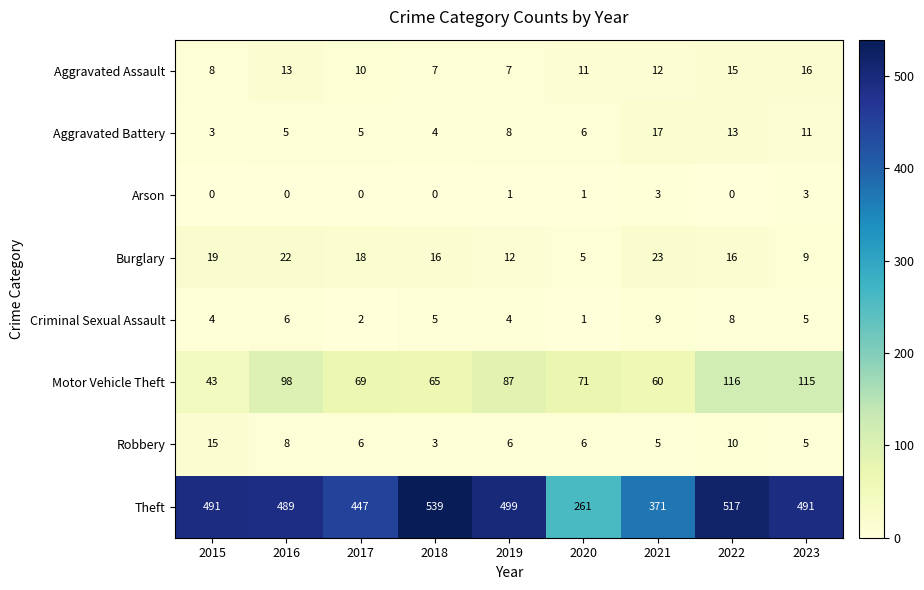

What is the sum of the Theft values at 2018 and 2019?

1038